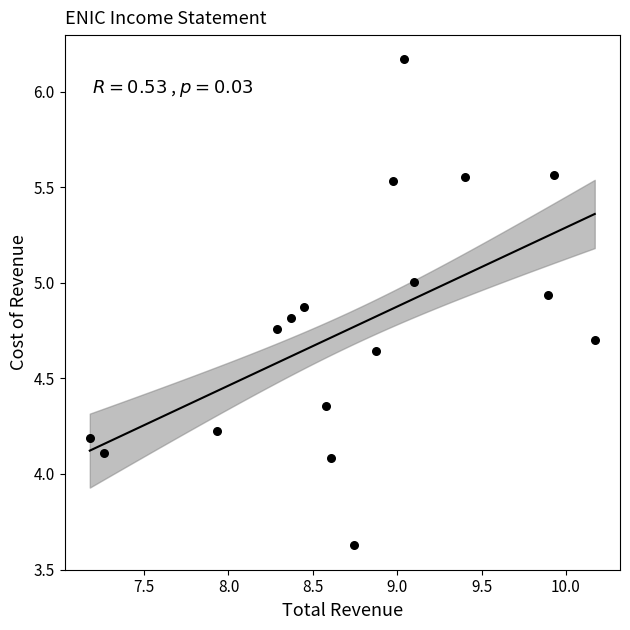

What is the range of X values (max minus min)?

3.0